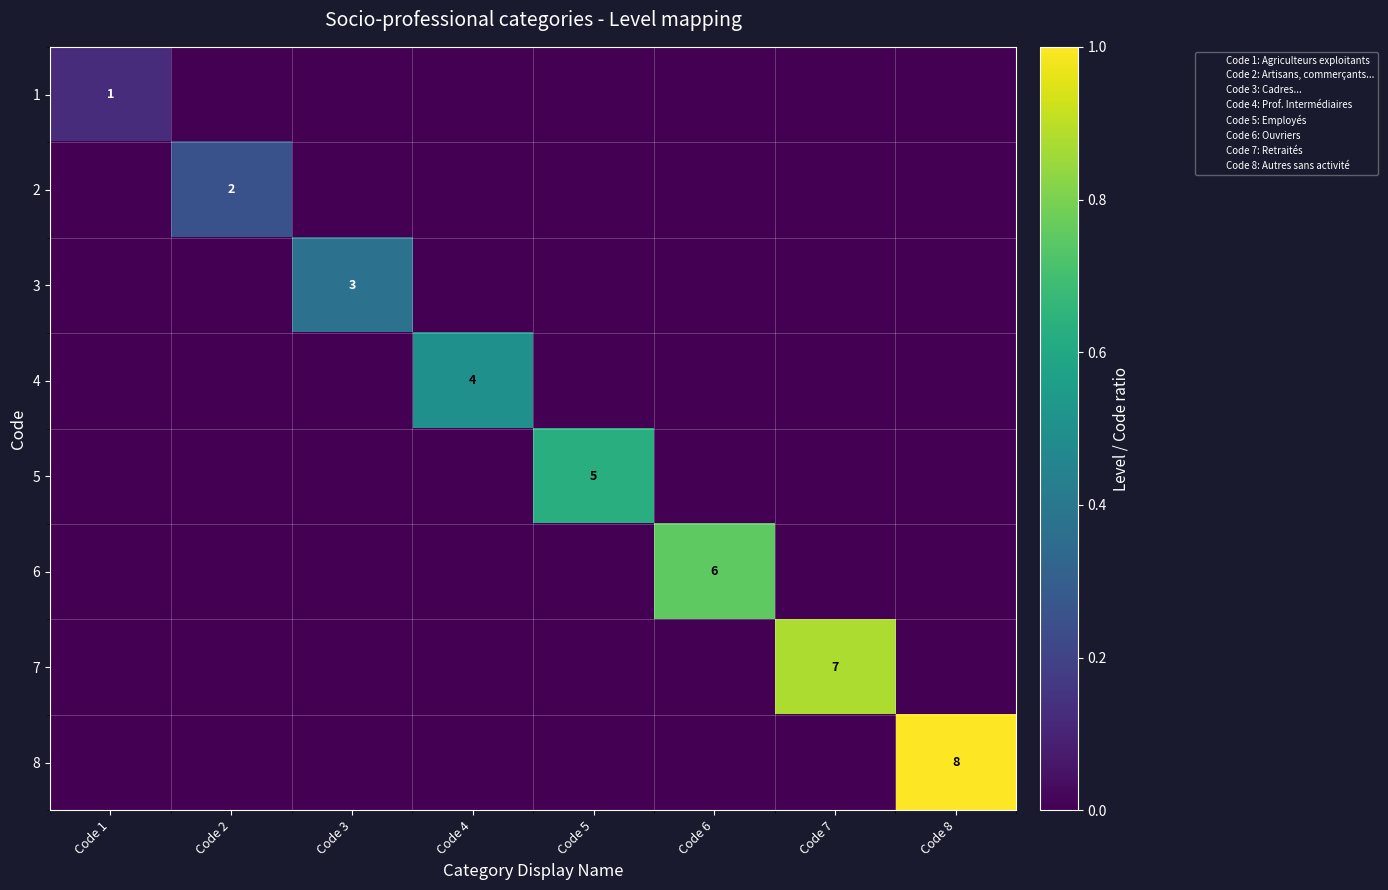

The value of 6 at Code 6 is 10. True or false?

False